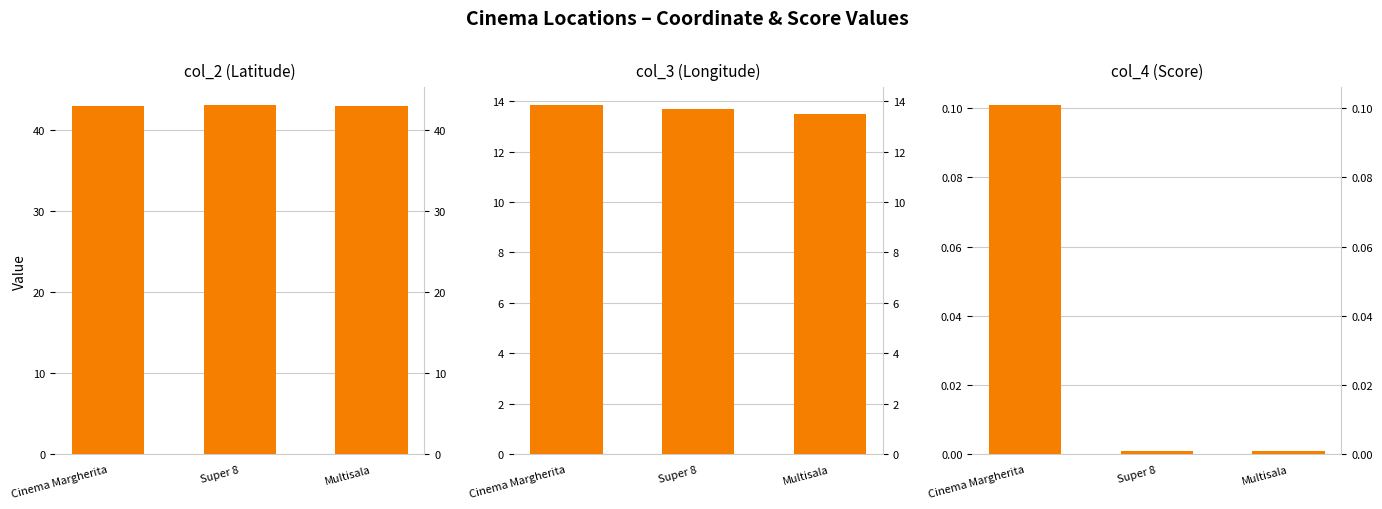

Is it true that col_3 equals 6.0 at Cinema Margherita?

False